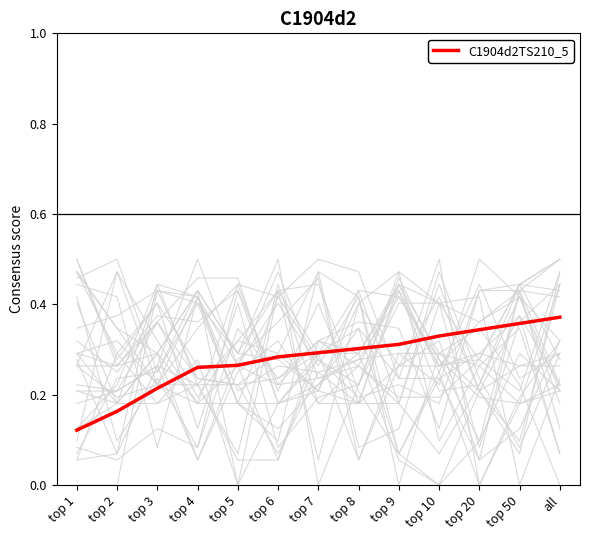

What is the label of the 8th point from the left?

top 8